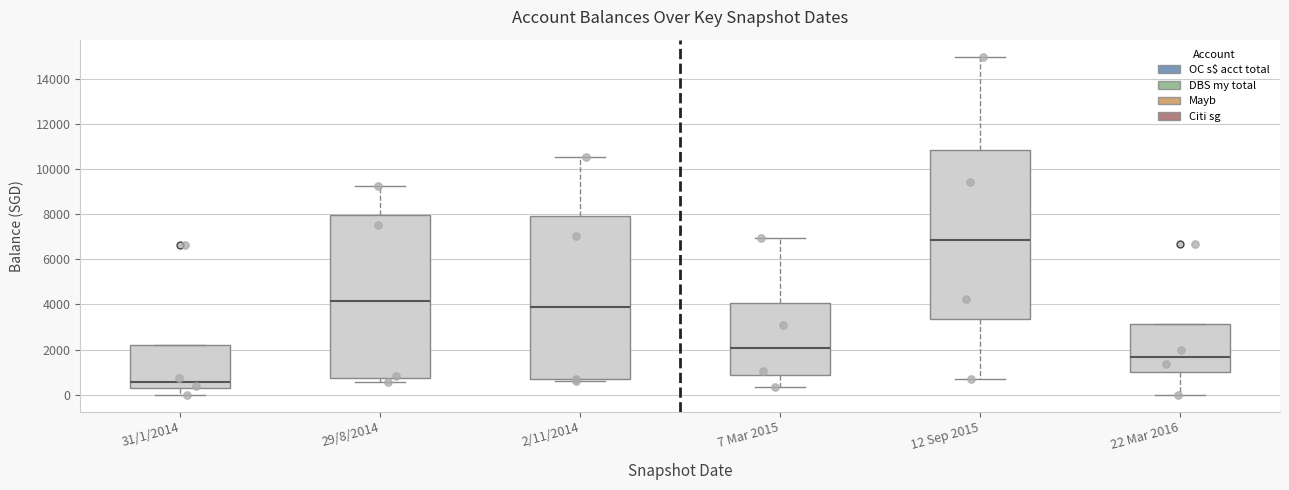

Reading left to right, read every box against the y-axis: the position of its median line, the range the box covers, and the ends of its whiskers. The values are not printed on the chart, so give them approximately, as read against the axis.

31/1/2014: median 600, box 400 to 2200, whiskers 0 to 2200
29/8/2014: median 4200, box 800 to 8000, whiskers 600 to 9200
2/11/2014: median 3800, box 600 to 8000, whiskers 600 to 10600
7 Mar 2015: median 2000, box 800 to 4000, whiskers 400 to 7000
12 Sep 2015: median 6800, box 3400 to 10800, whiskers 600 to 15000
22 Mar 2016: median 1600, box 1000 to 3200, whiskers 0 to 3200